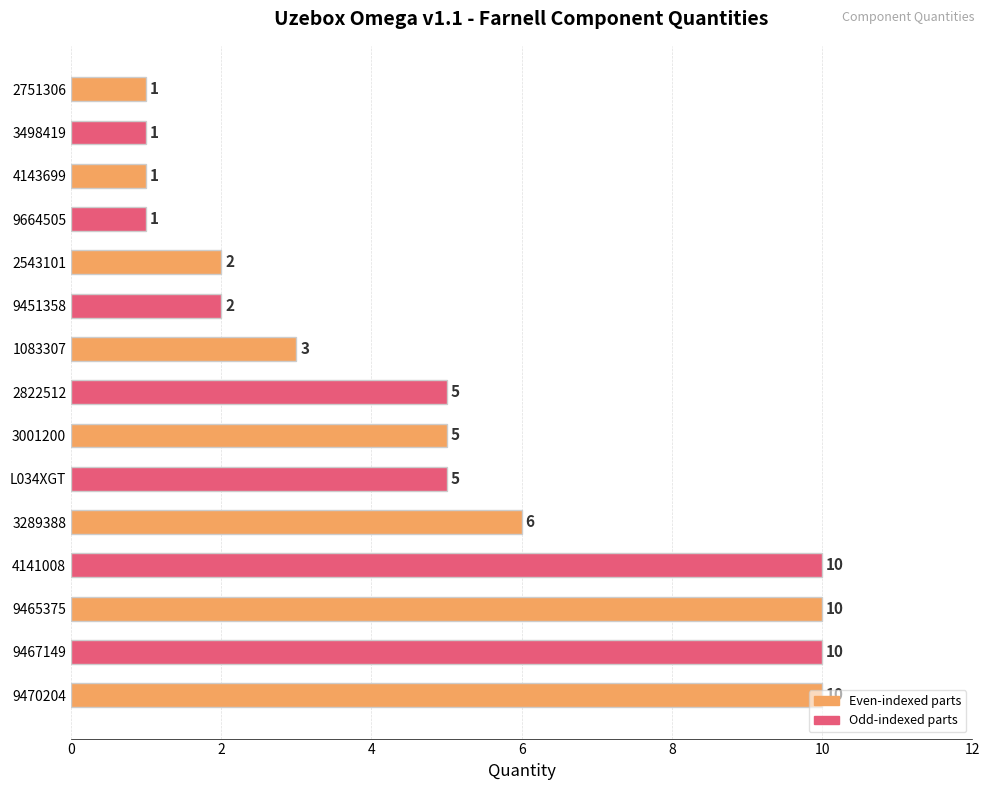

What is the difference between the maximum and second lowest values?

9